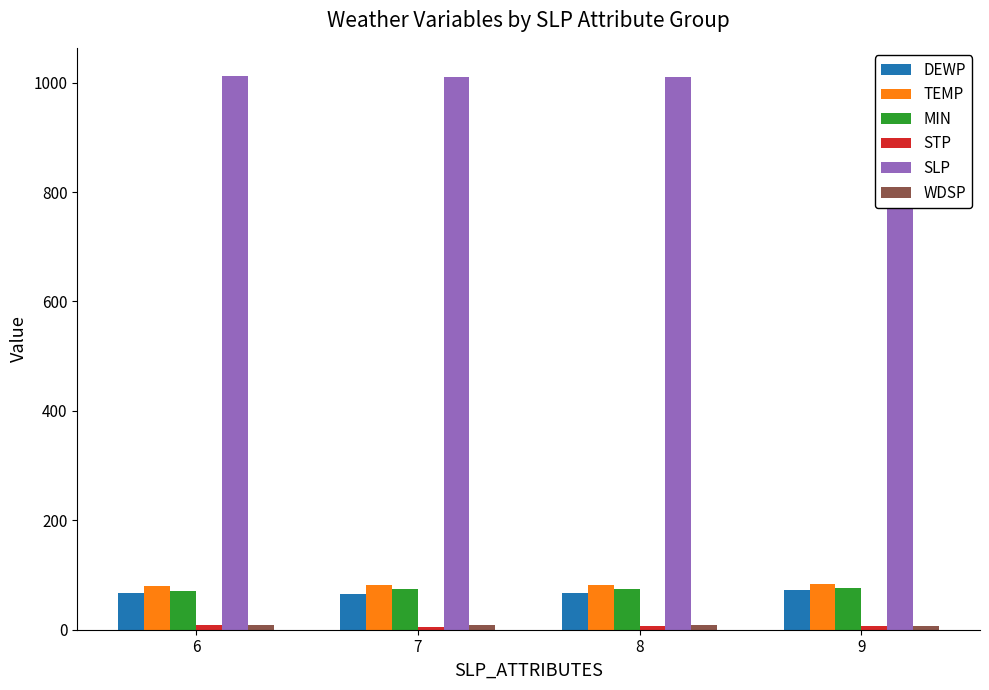

Is the value of TEMP at 8 greater than the value of SLP at 6?

No